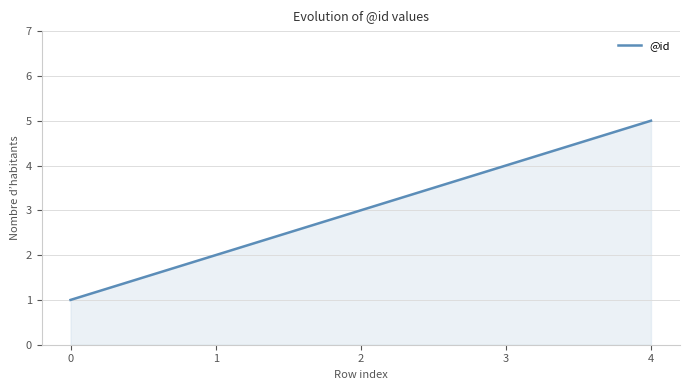

What is the difference between the maximum and minimum values?

4.0